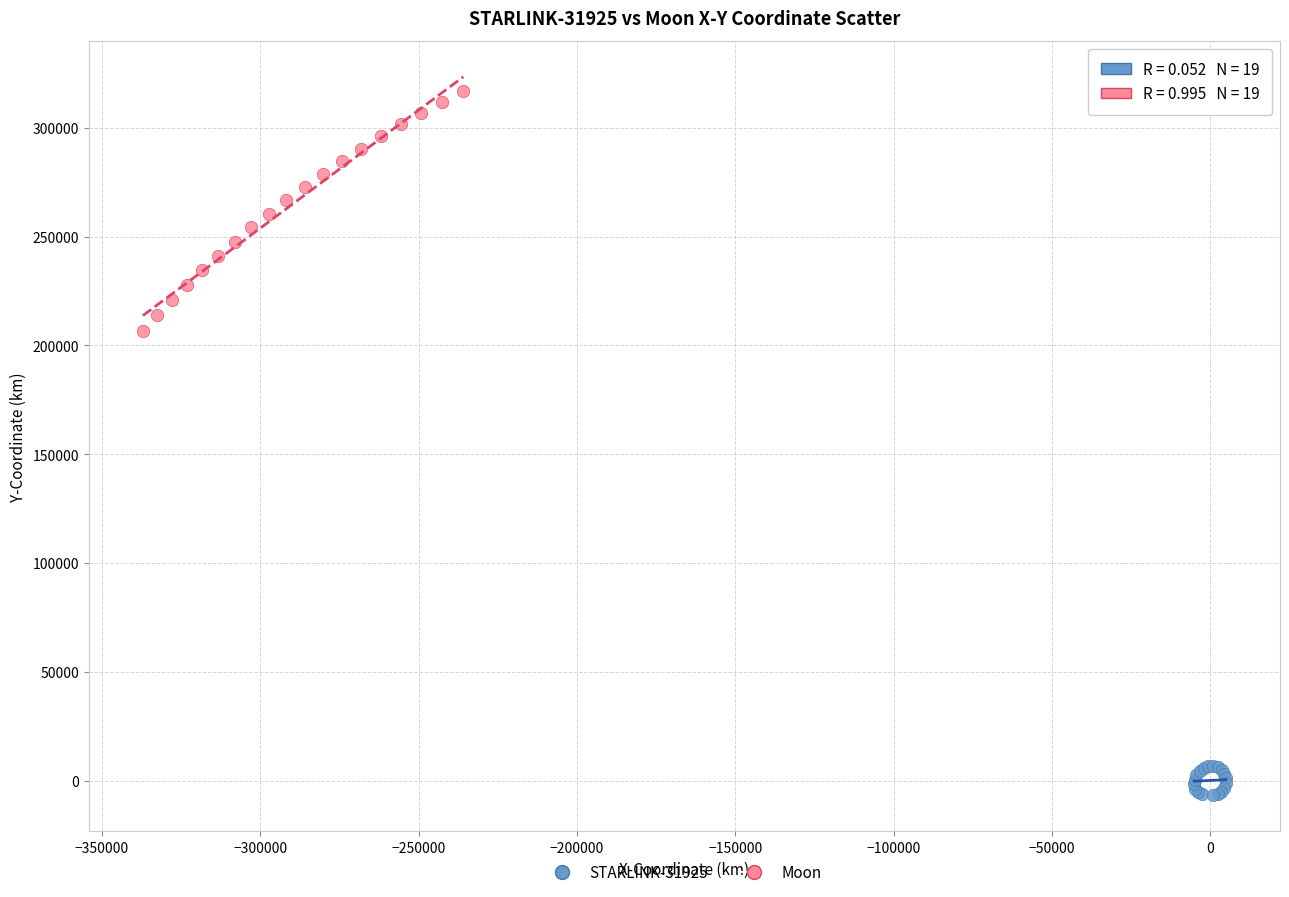

Which series contains the lowest Y value?

STARLINK-31925